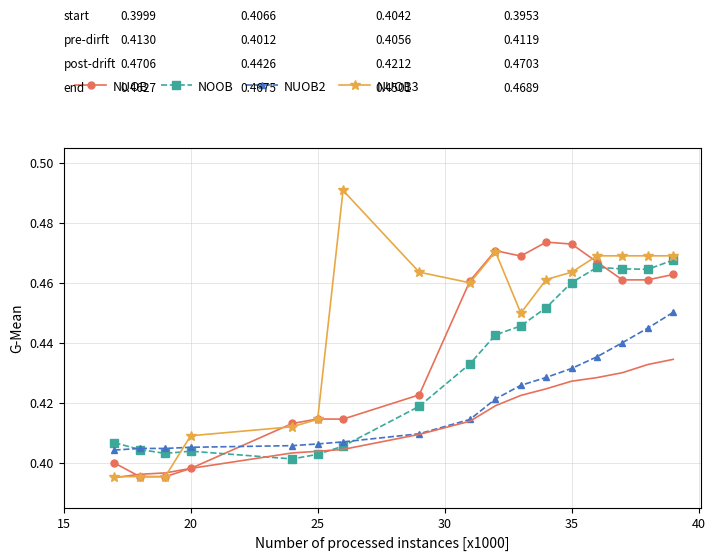

How many categories are shown in the chart?

17